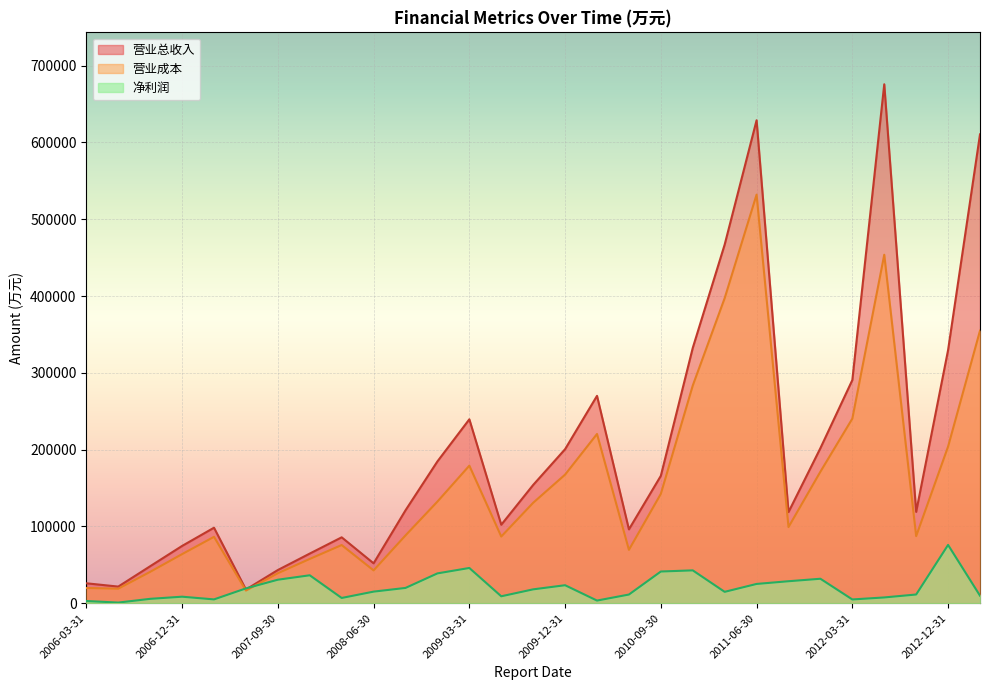

At which category is the sum across all series the highest?

2011-06-30